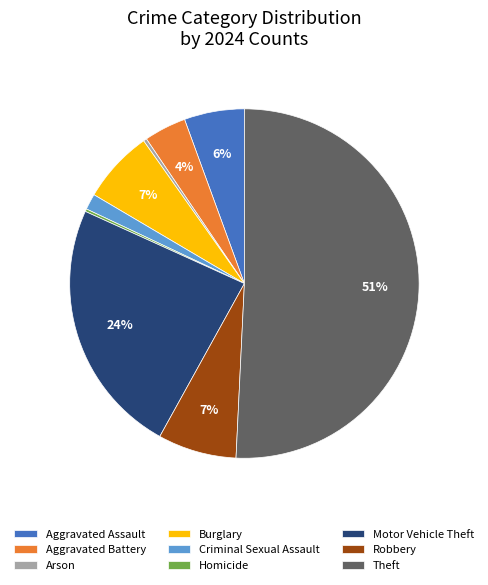

The Robbery slice represents 7% of the pie. True or false?

True